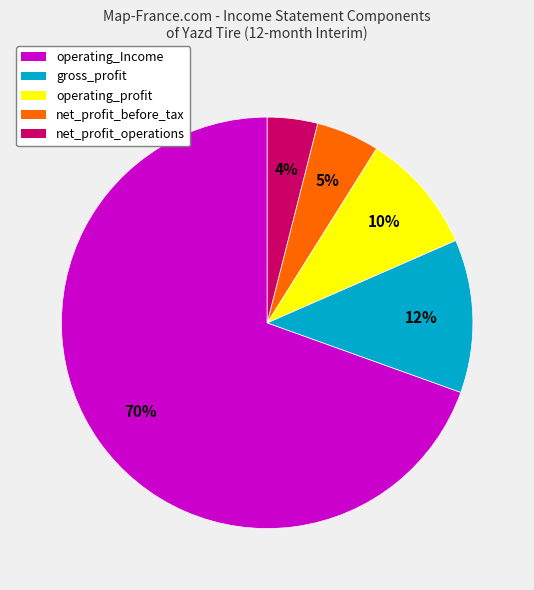

Does gross_profit represent more than half of the total?

No